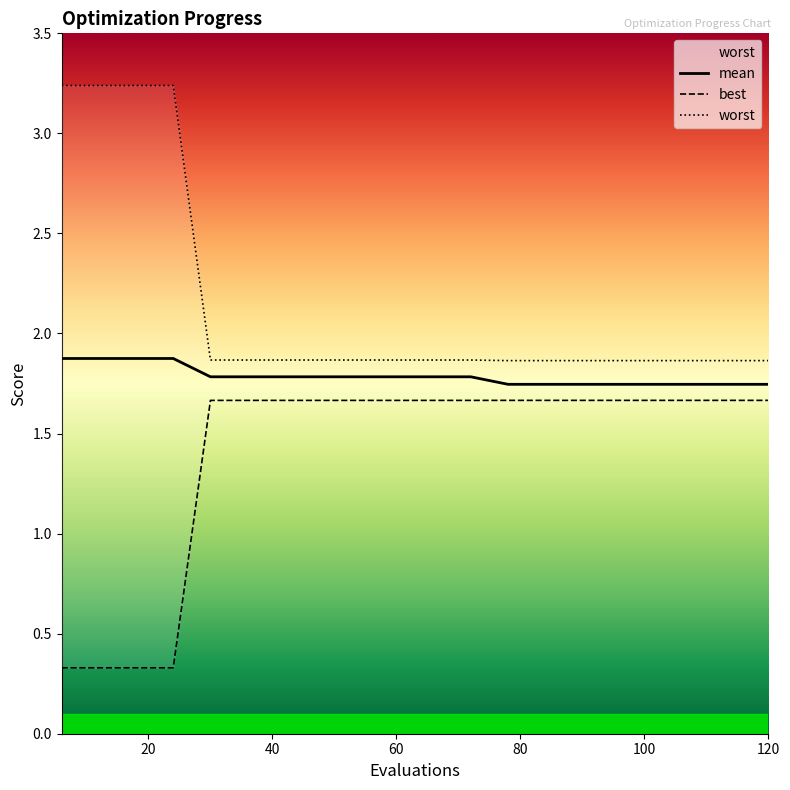

What is the sum of the worst values at 108 and 90?

3.7